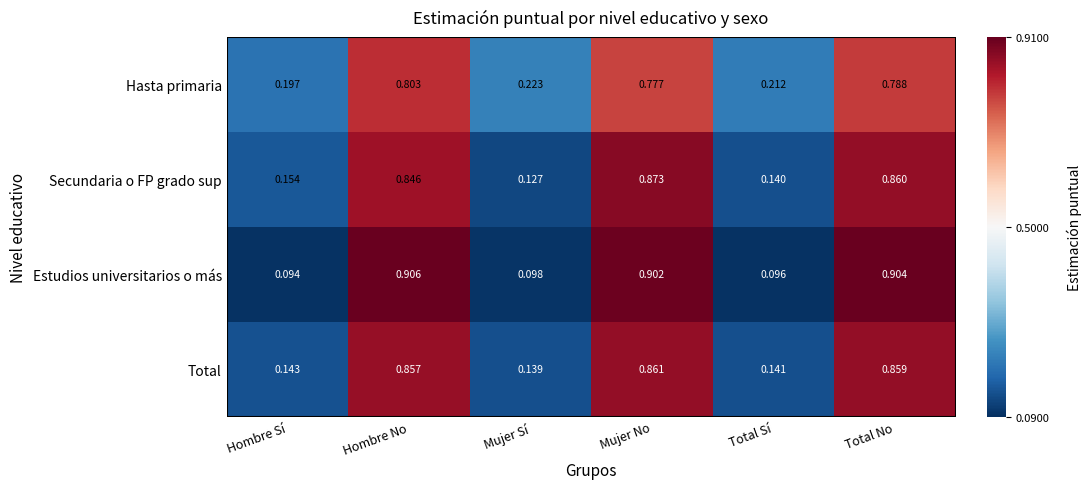

List the series in order of their peak value, highest first.

Estudios universitarios o más, Secundaria o FP grado sup, Total, Hasta primaria